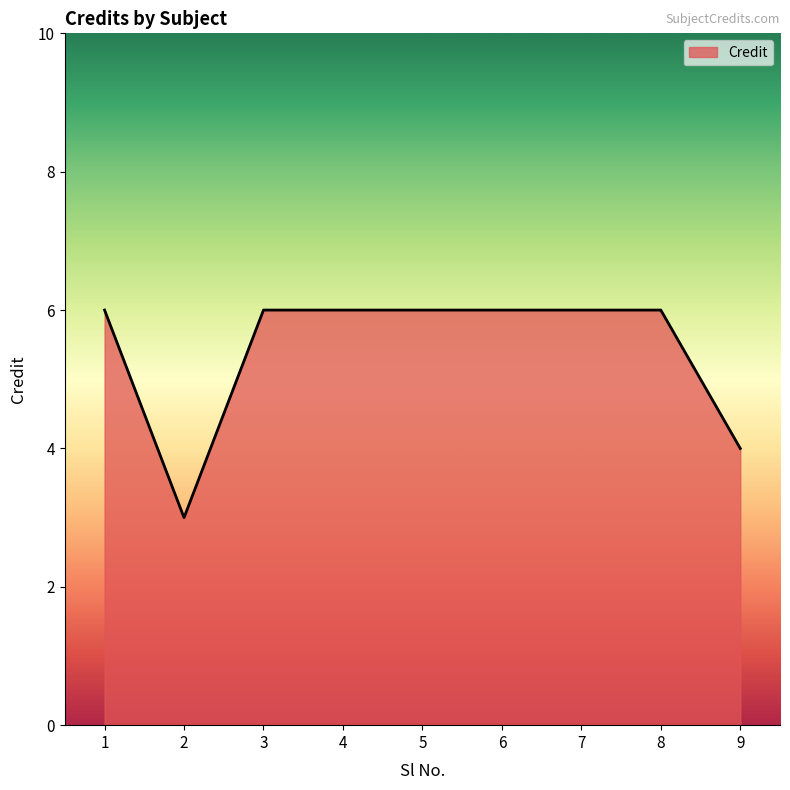

What is the change in value from 1 to 9?

-2